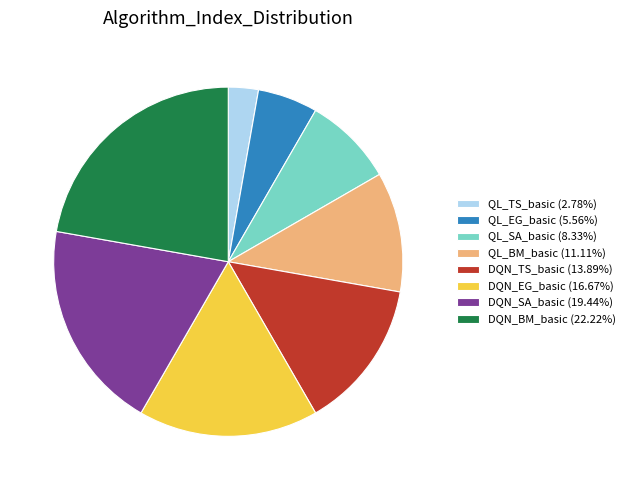

What is the smallest slice in the pie chart?

QL_TS_basic